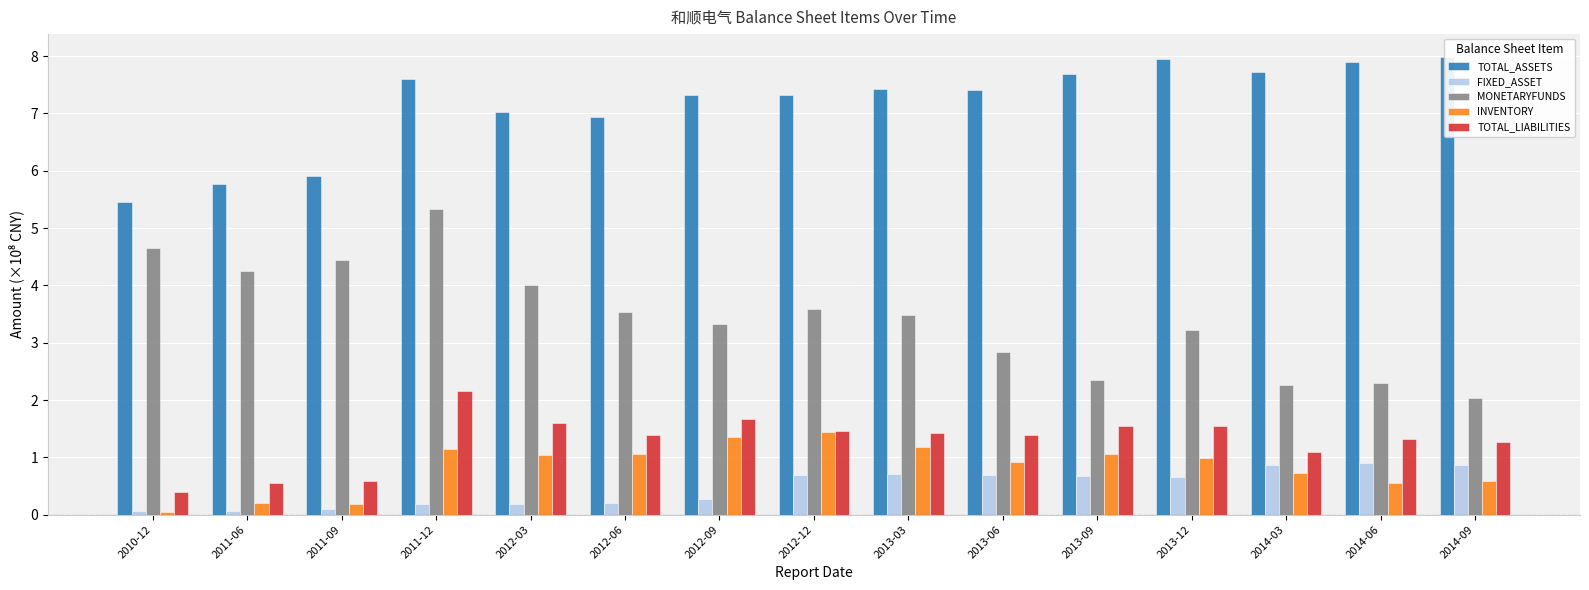

Reading left to right, list all the values displayed in this chart.

TOTAL_ASSETS: 5.4	5.8	5.9	7.6	7.0	6.9	7.3	7.3	7.4	7.4	7.7	7.9	7.7	7.9	8.0
FIXED_ASSET: 0.1	0.1	0.1	0.2	0.2	0.2	0.3	0.7	0.7	0.7	0.7	0.7	0.9	0.9	0.9
MONETARYFUNDS: 4.6	4.2	4.4	5.3	4.0	3.5	3.3	3.6	3.5	2.8	2.3	3.2	2.3	2.3	2.0
INVENTORY: 0.0	0.2	0.2	1.1	1.0	1.1	1.4	1.4	1.2	0.9	1.0	1.0	0.7	0.5	0.6
TOTAL_LIABILITIES: 0.4	0.6	0.6	2.2	1.6	1.4	1.7	1.5	1.4	1.4	1.5	1.6	1.1	1.3	1.3